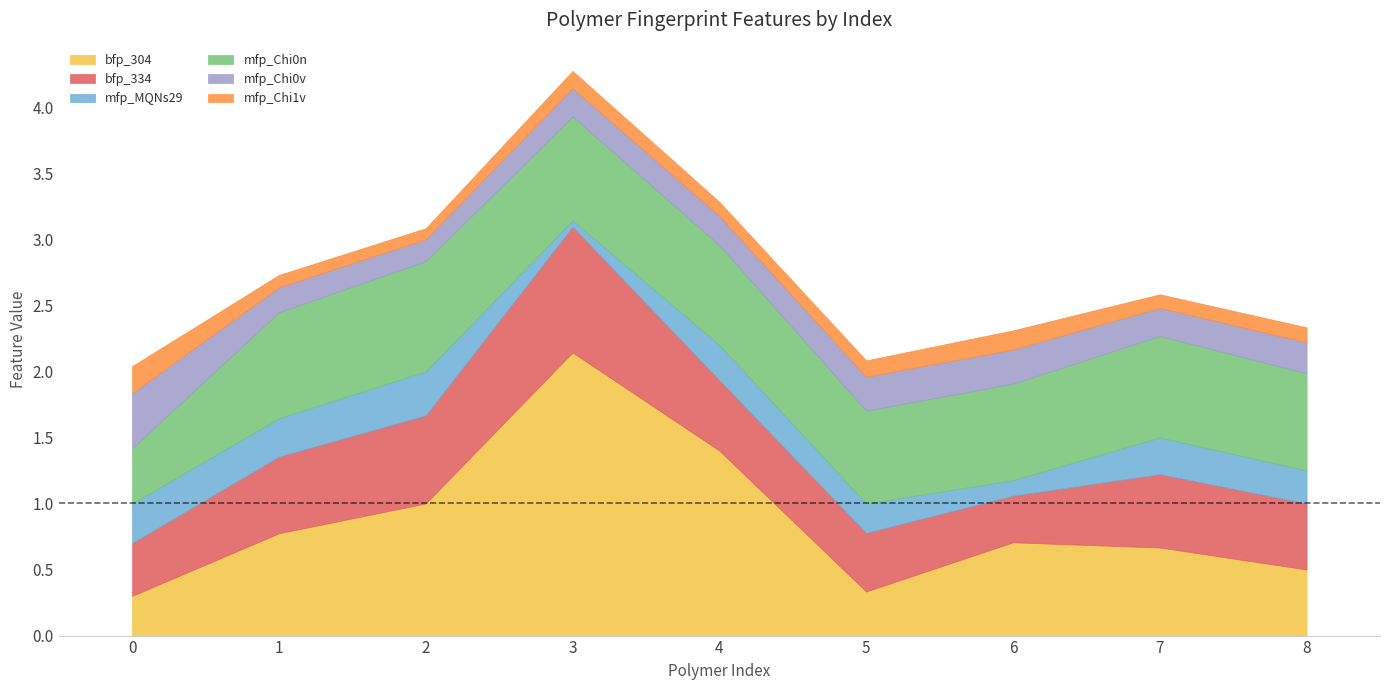

Which series has the largest range (max minus min)?

bfp_304